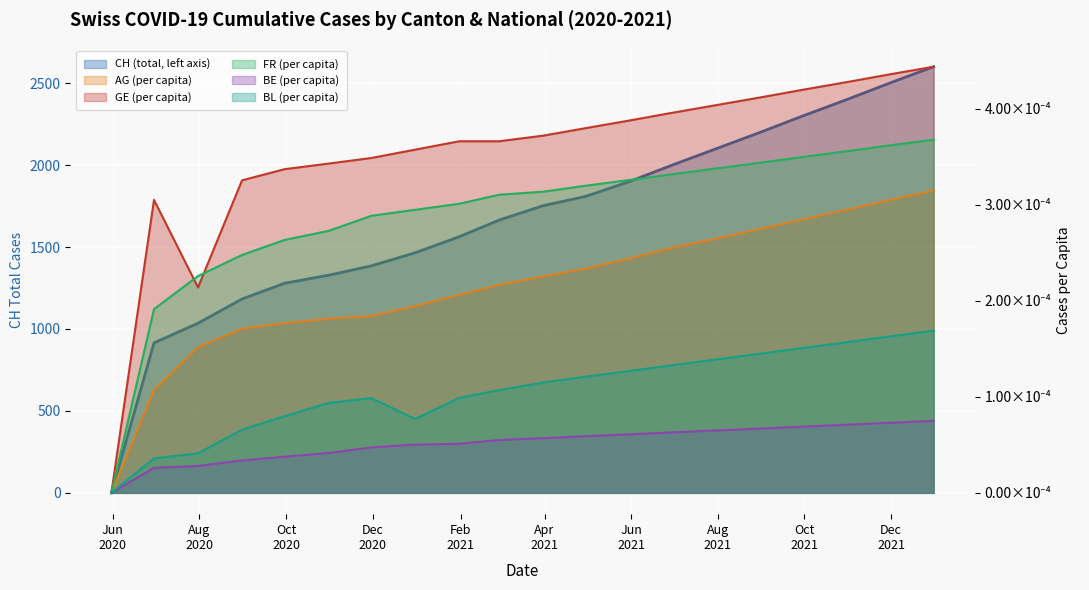

How many categories are shown in the chart?

20